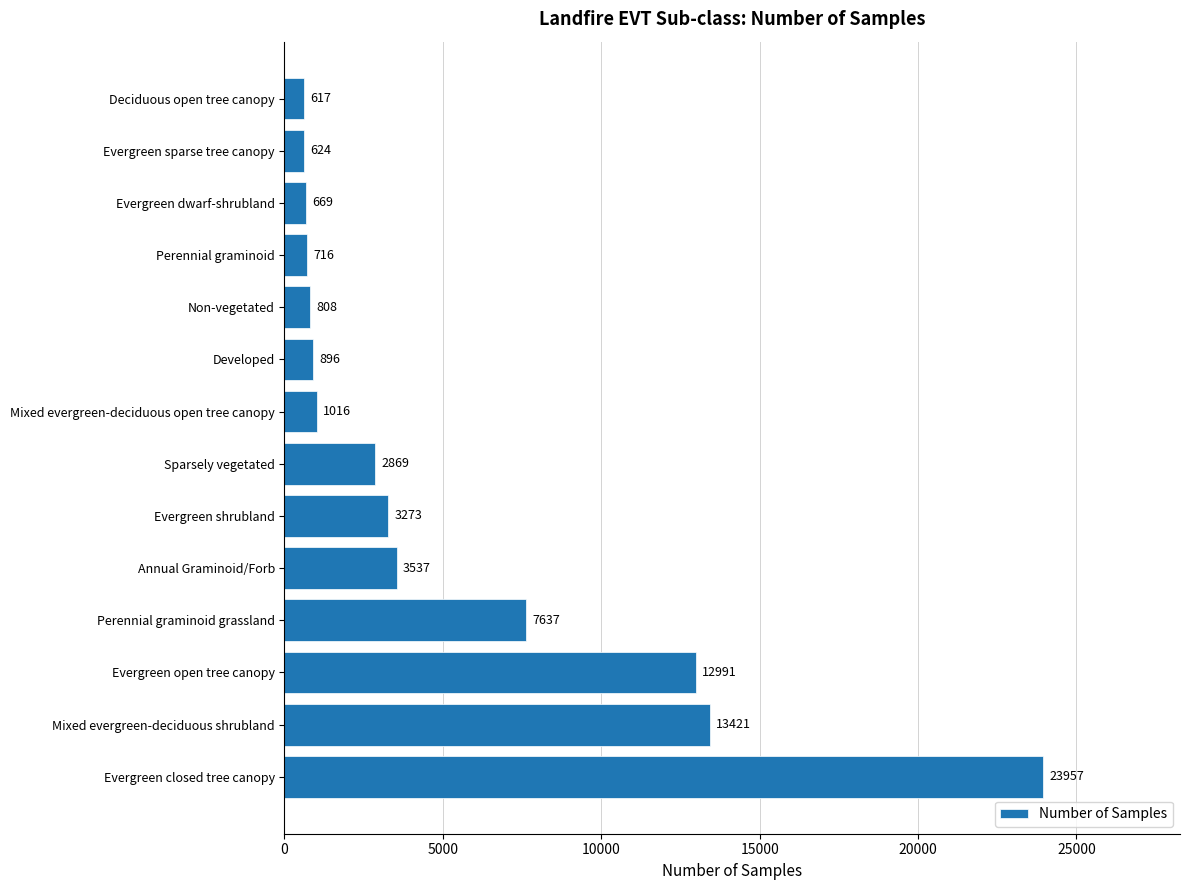

Reading bottom to top, extract all data points from this chart.

23957	13421	12991	7637	3537	3273	2869	1016	896	808	716	669	624	617